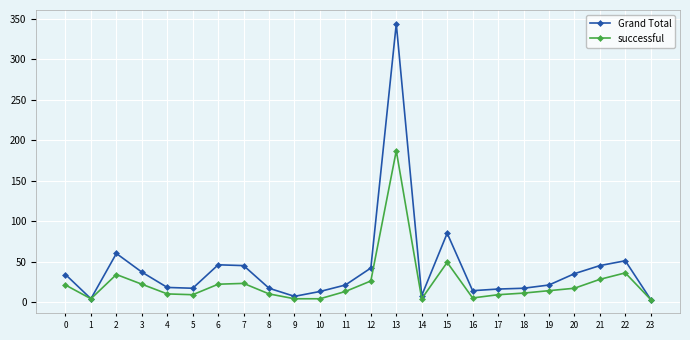

Does the chart display data point markers on the line(s)?

Yes